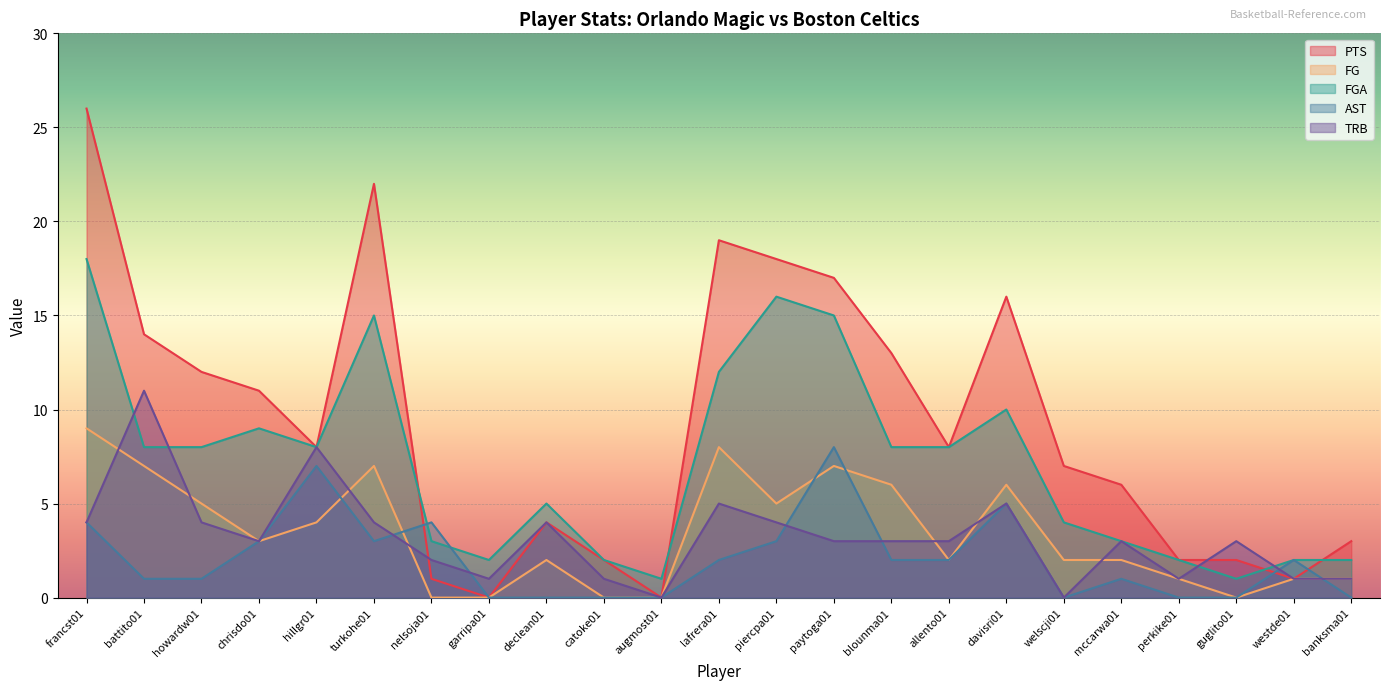

What are all the series names shown in the legend?

PTS, FG, FGA, AST, TRB